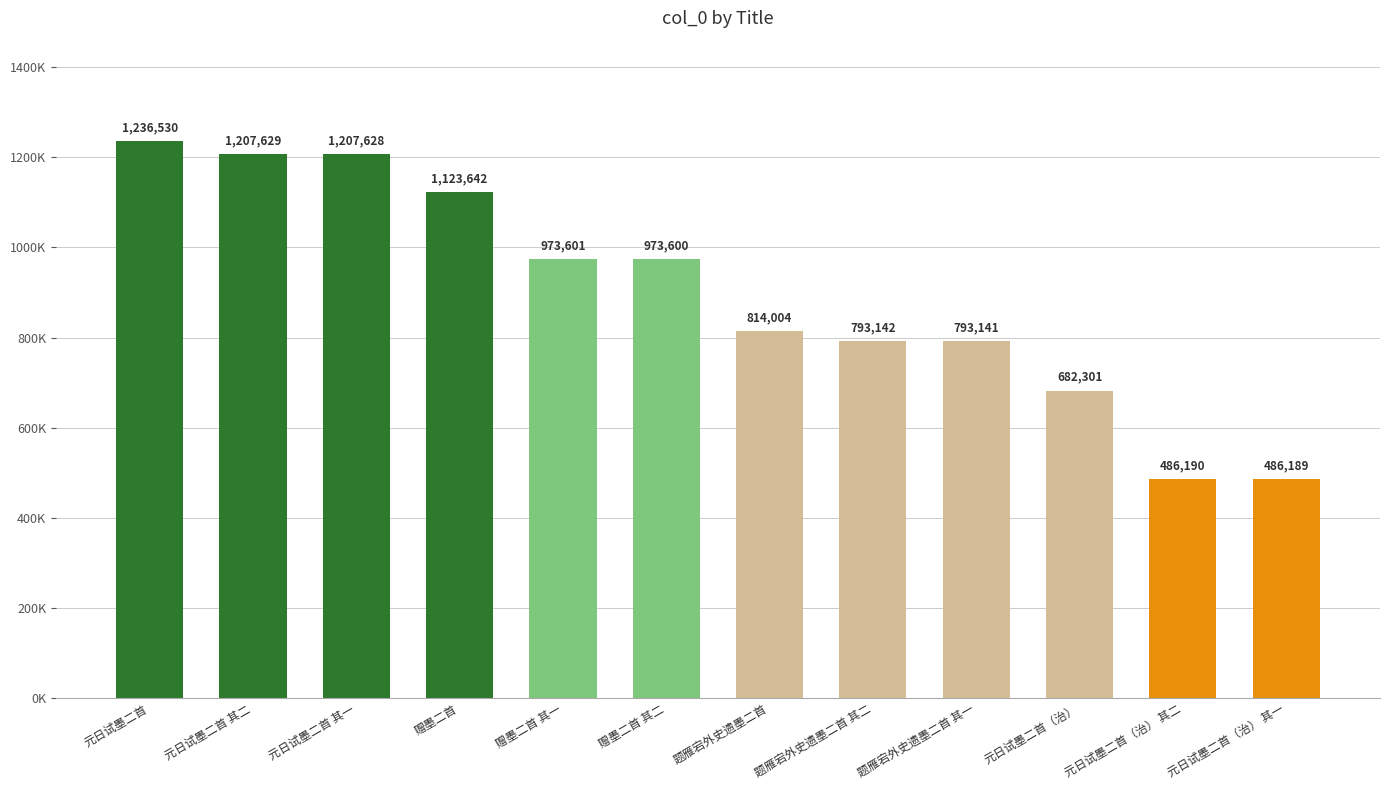

What is the sum of all values?

10777597